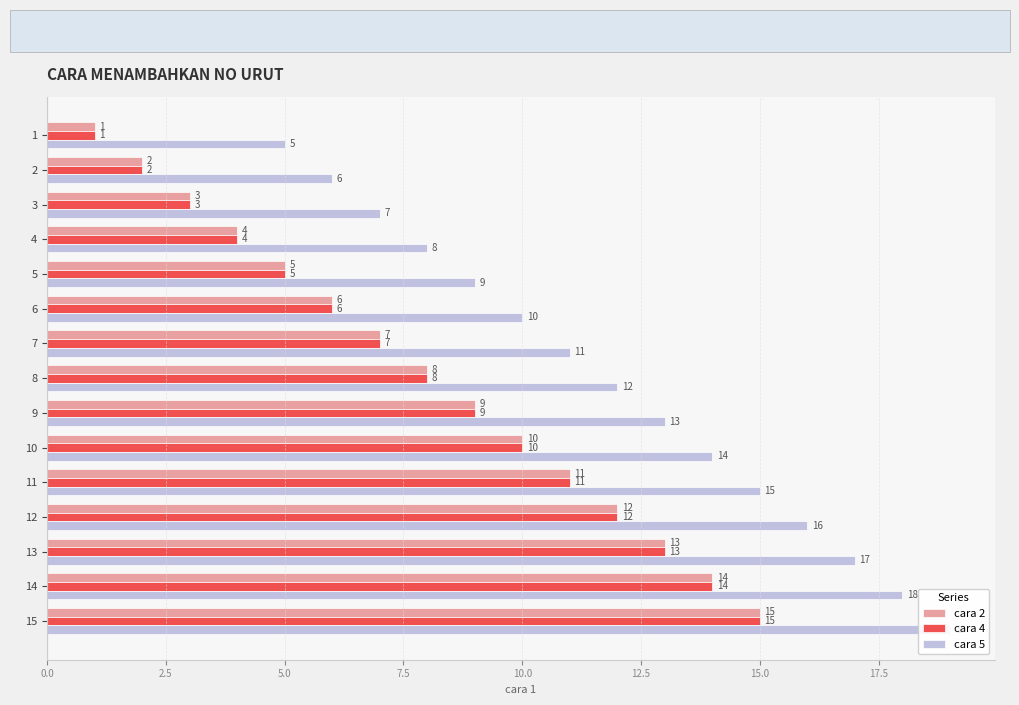

How many values in the cara 4 series are below 8?

7